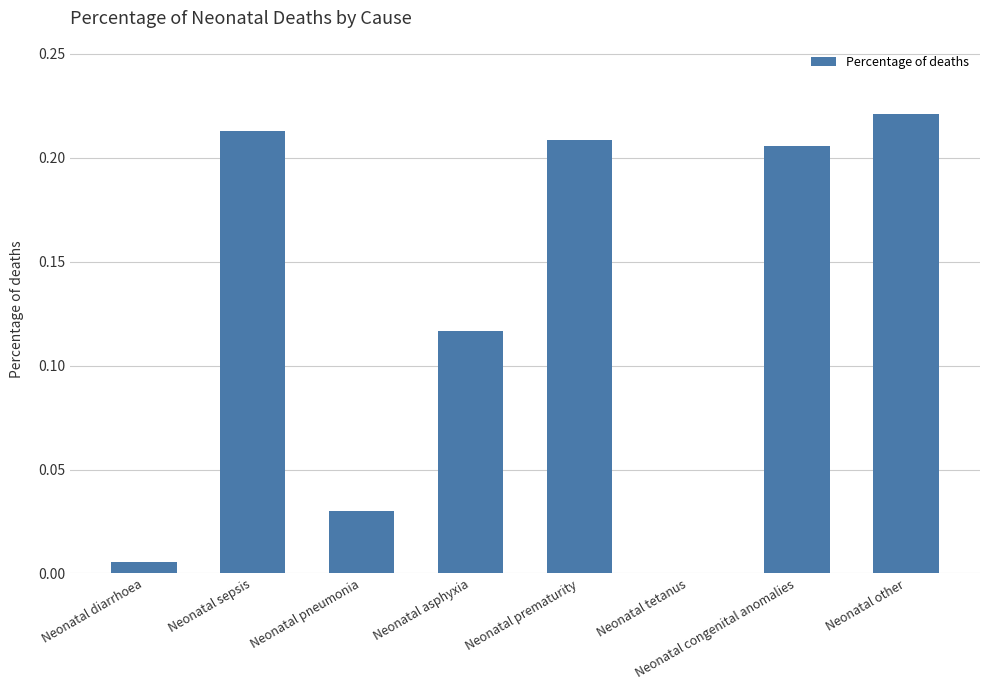

What is the change in value from Neonatal sepsis to Neonatal asphyxia?

-0.1